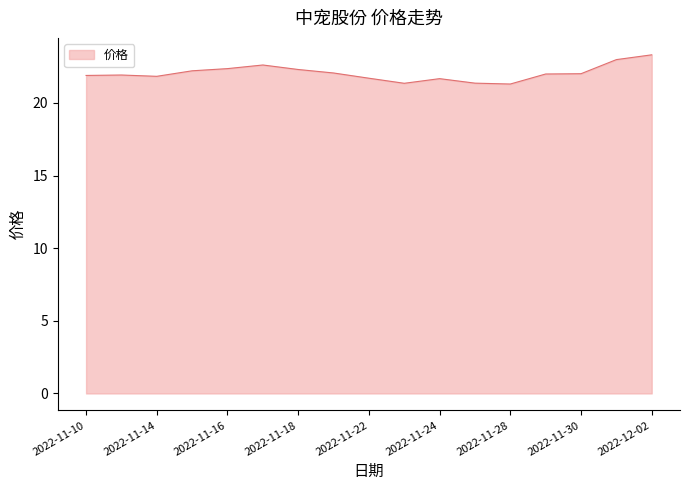

What is the minimum value shown in the chart?

21.3